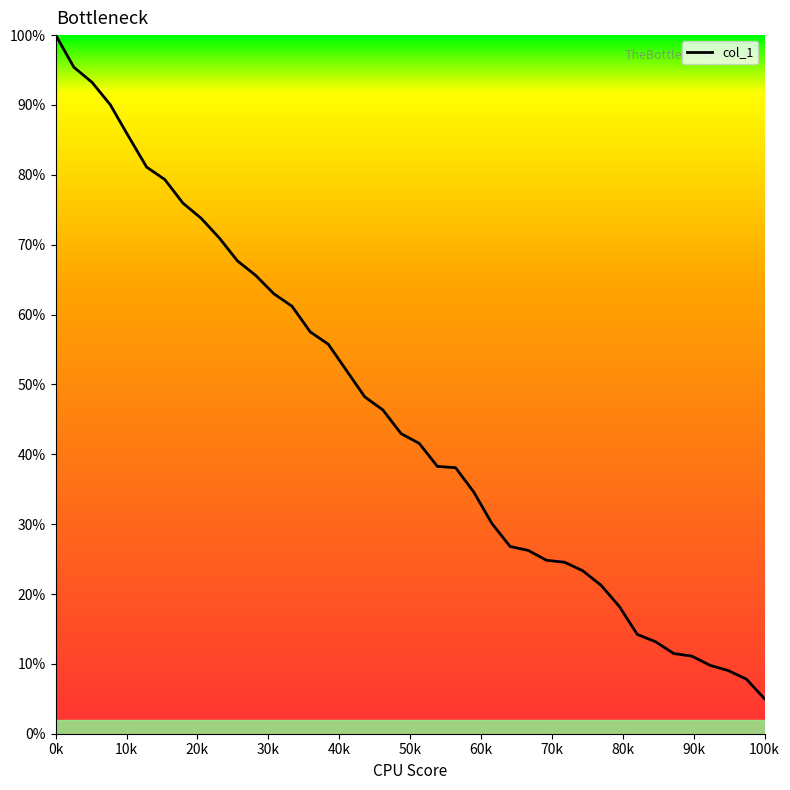

What is the difference between the maximum and minimum values?

95.0